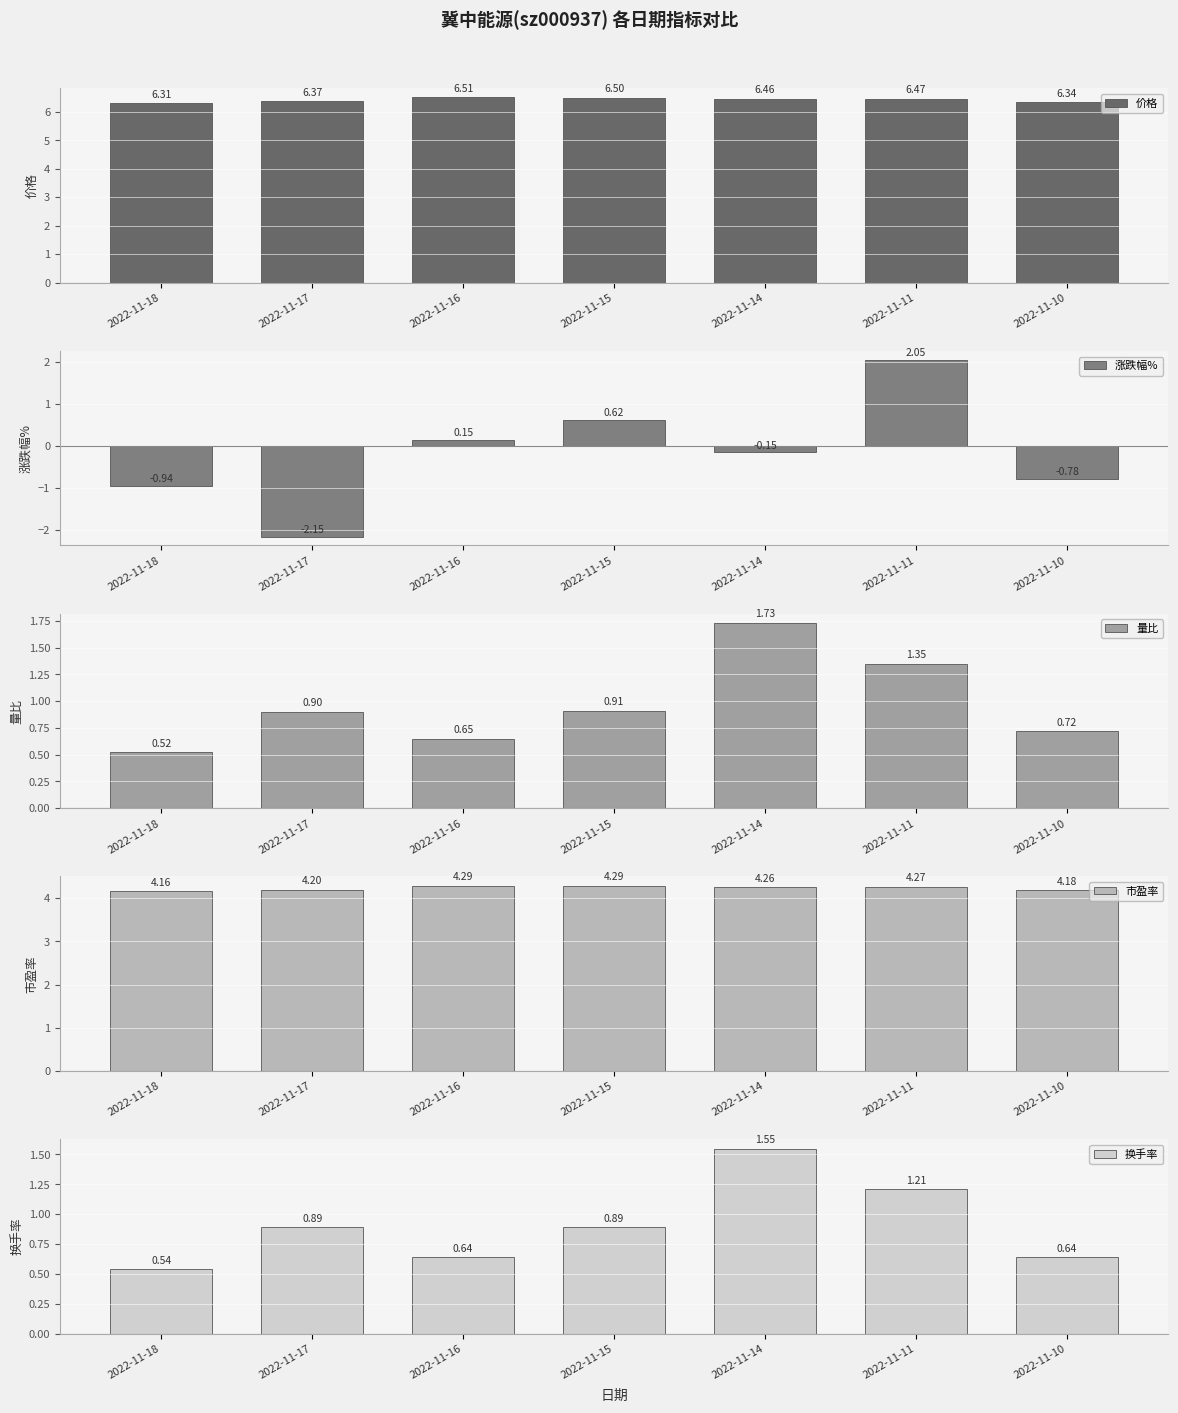

Does the chart contain any negative values?

Yes